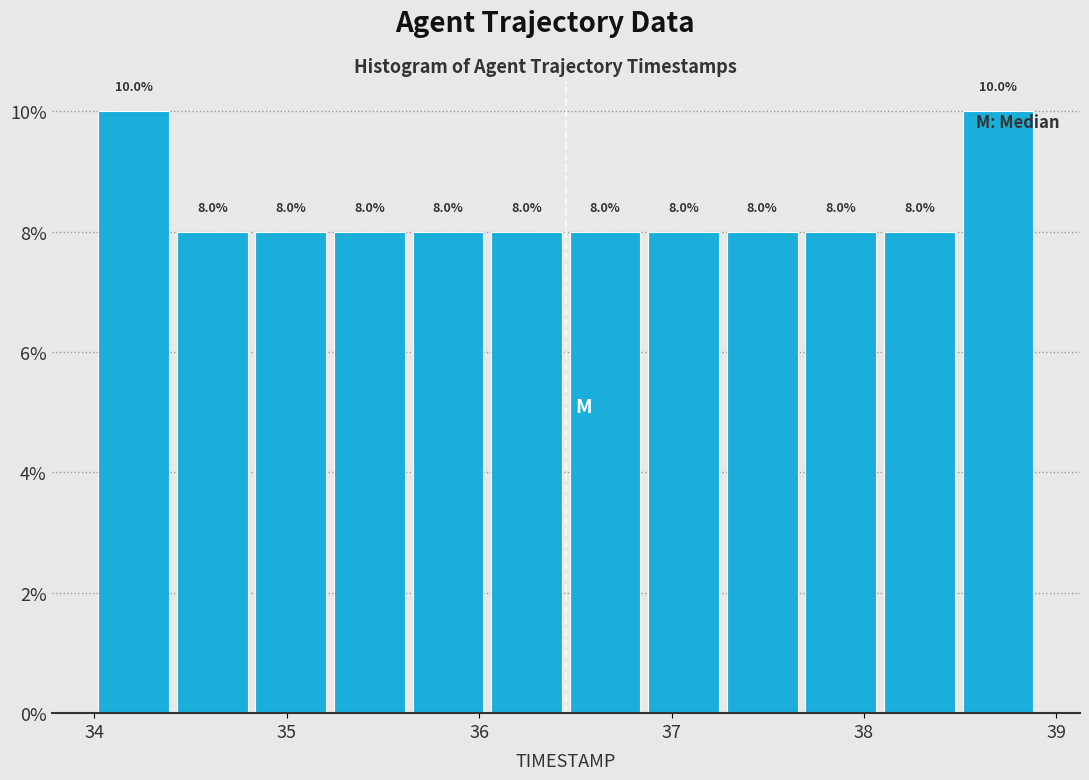

What is the height of the bar covering 34.8 to 35.2 on the x-axis? The bar edges are not printed on the chart, so give them approximately, as read against the axis.

8.0